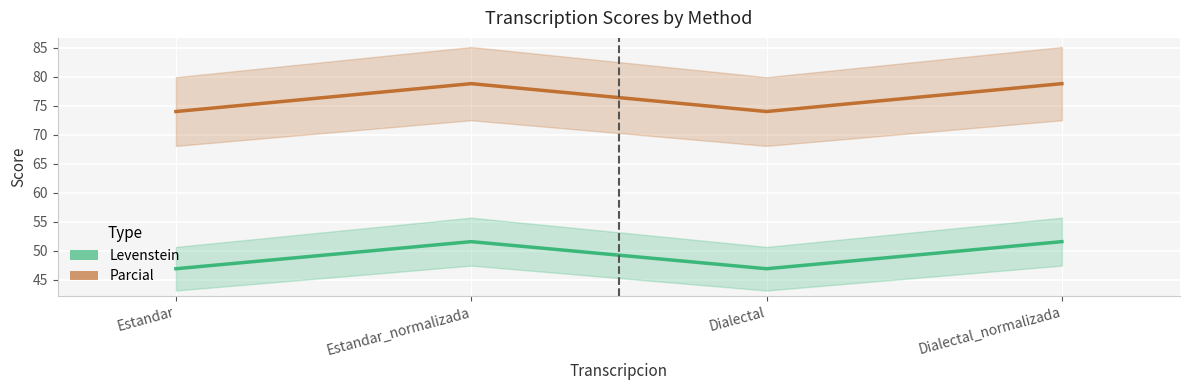

Which series has the widest spread of values?

Parcial